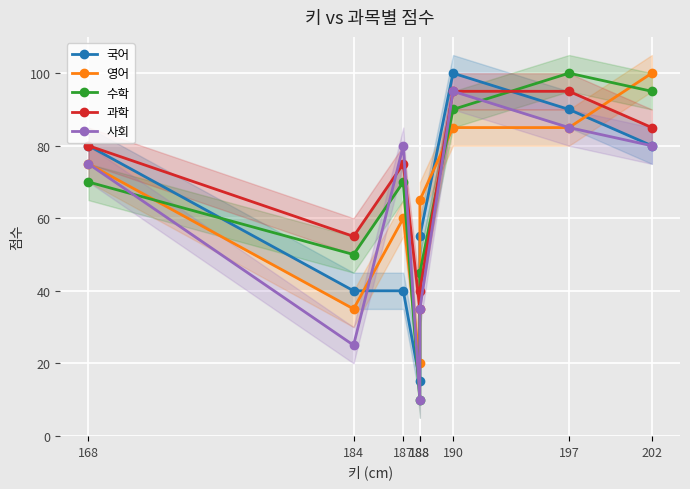

What is the difference between the second highest and second lowest values in the 영어 series?

50